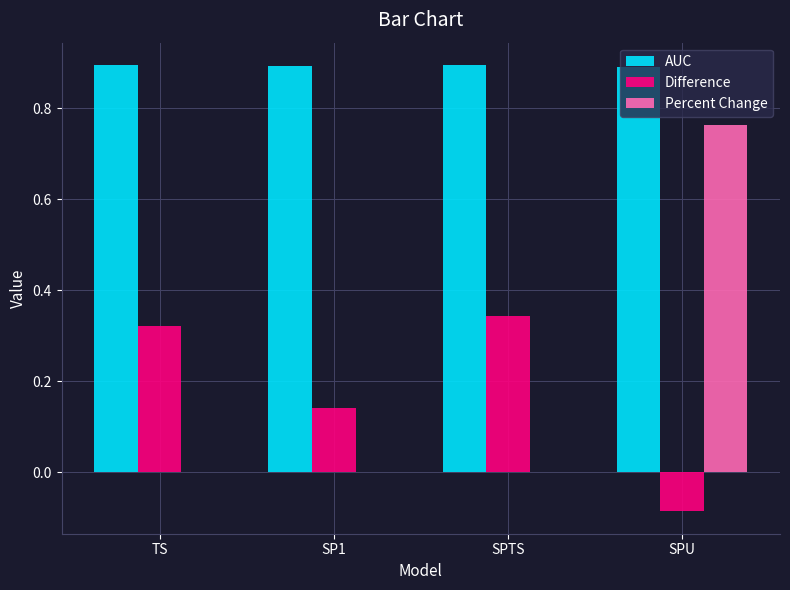

Between TS and SP1, which series saw the biggest shift?

Difference